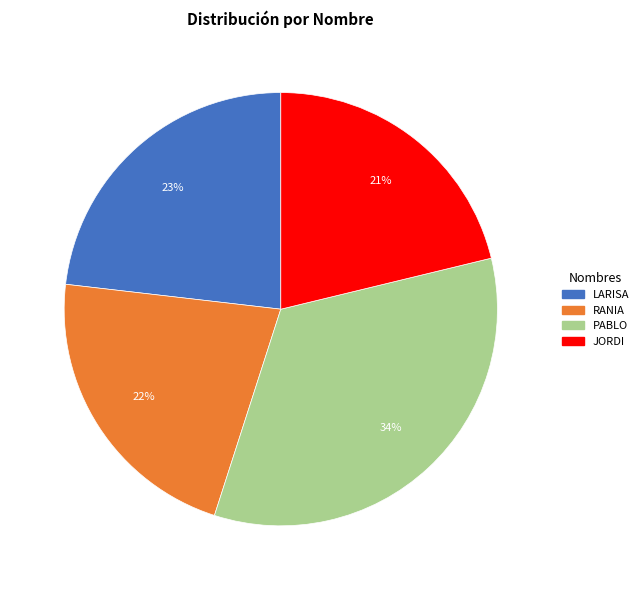

What percentage is the PABLO slice, to the nearest percent?

34%